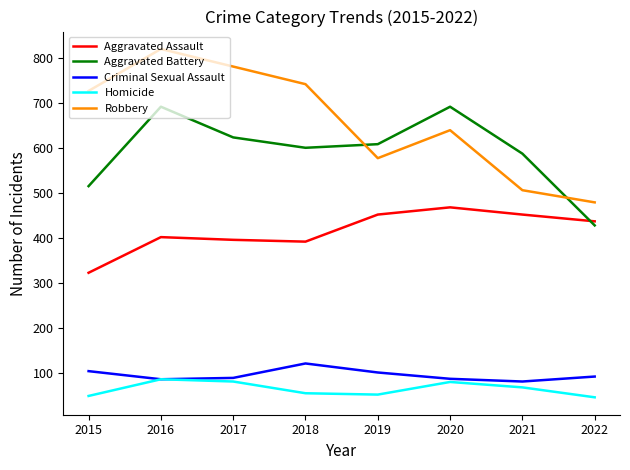

What are all the series names shown in the legend?

Aggravated Assault, Aggravated Battery, Criminal Sexual Assault, Homicide, Robbery